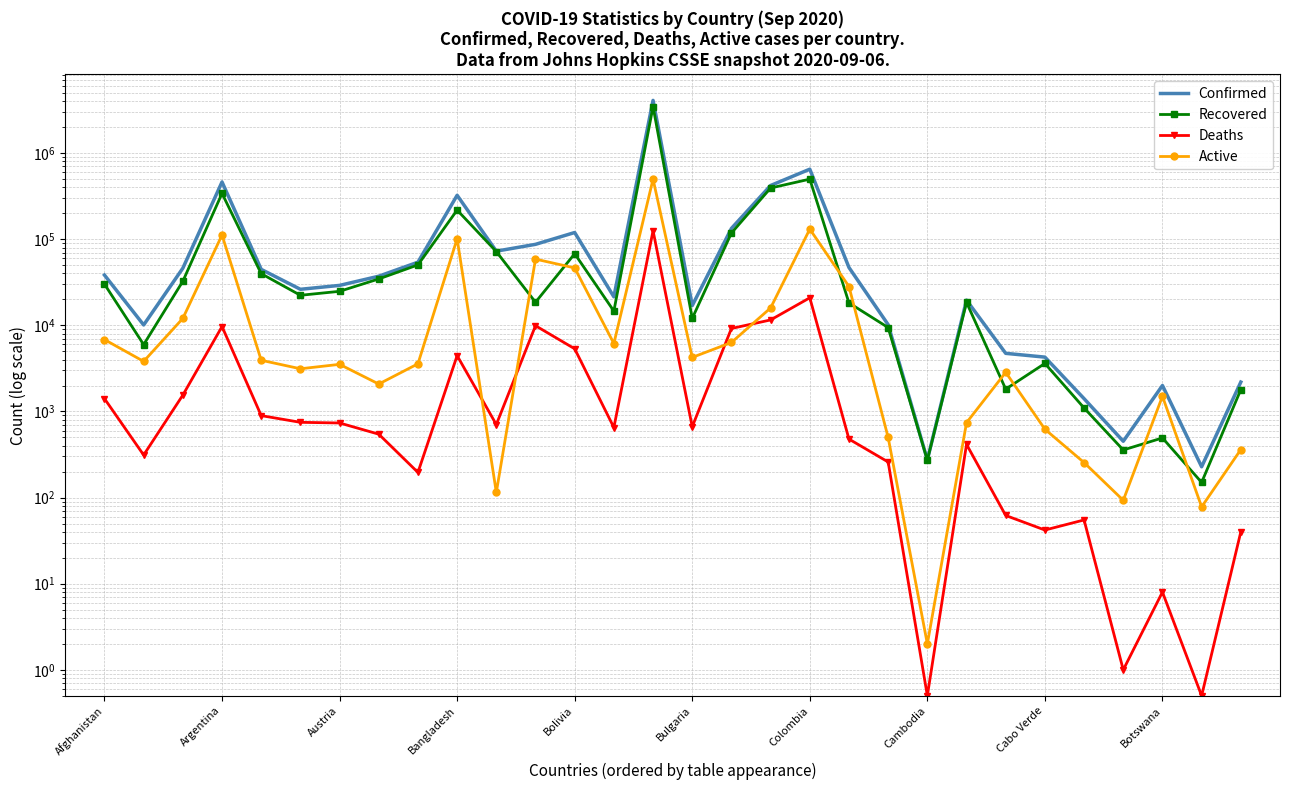

Which has a higher value, 13 or 29?

13